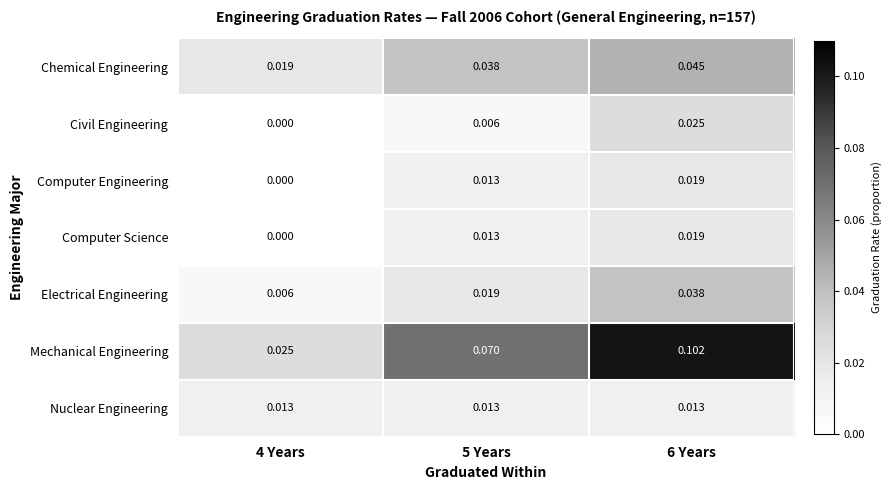

Which series has the largest total across all categories?

Mechanical Engineering